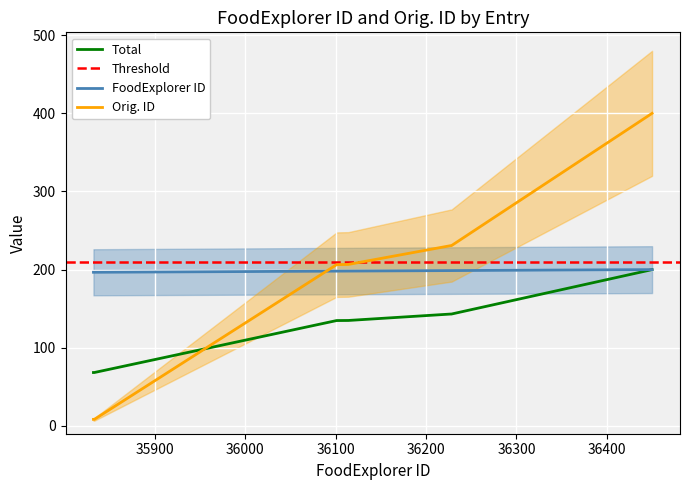

What is the value of the Orig. ID point at the 1st from the left?

8.4